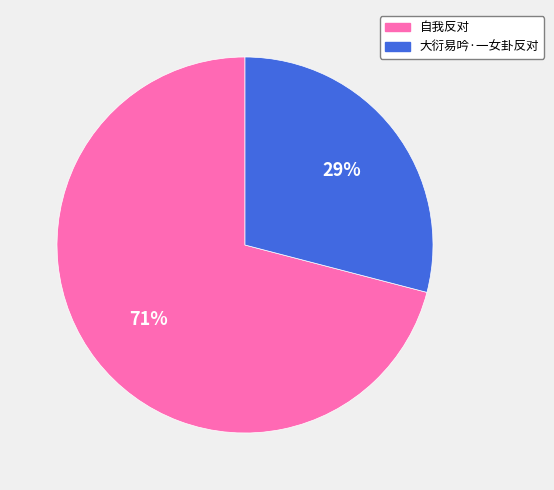

What is the majority slice?

自我反对